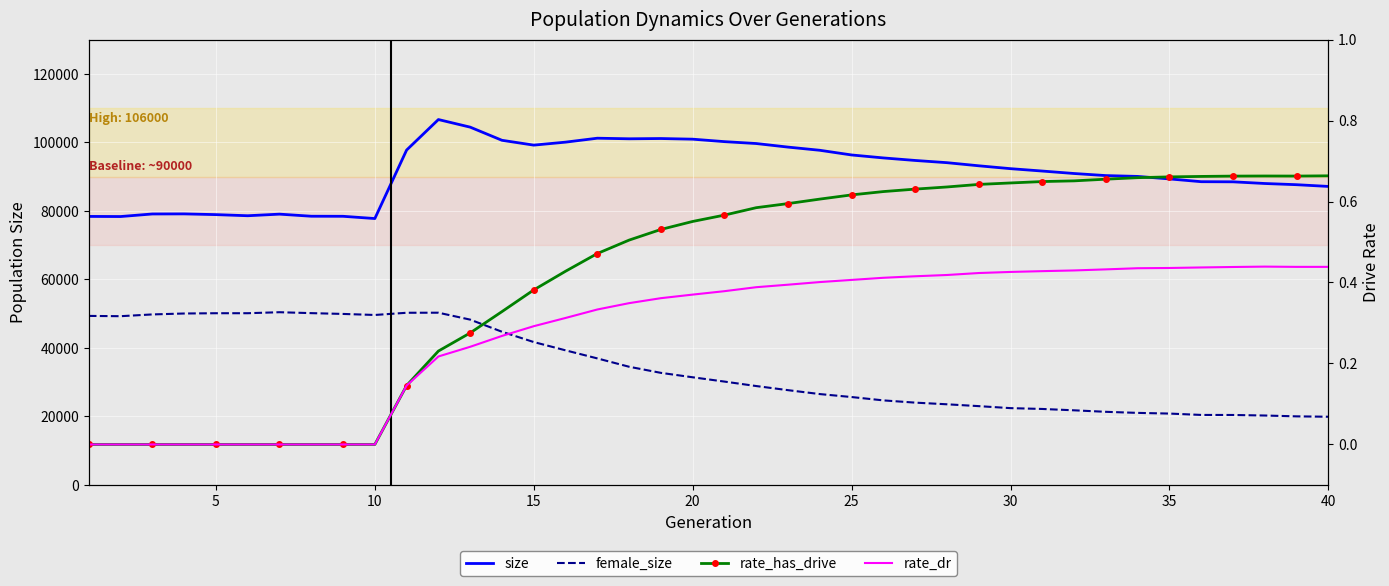

What is the sum of all rate_dr values?

11.3